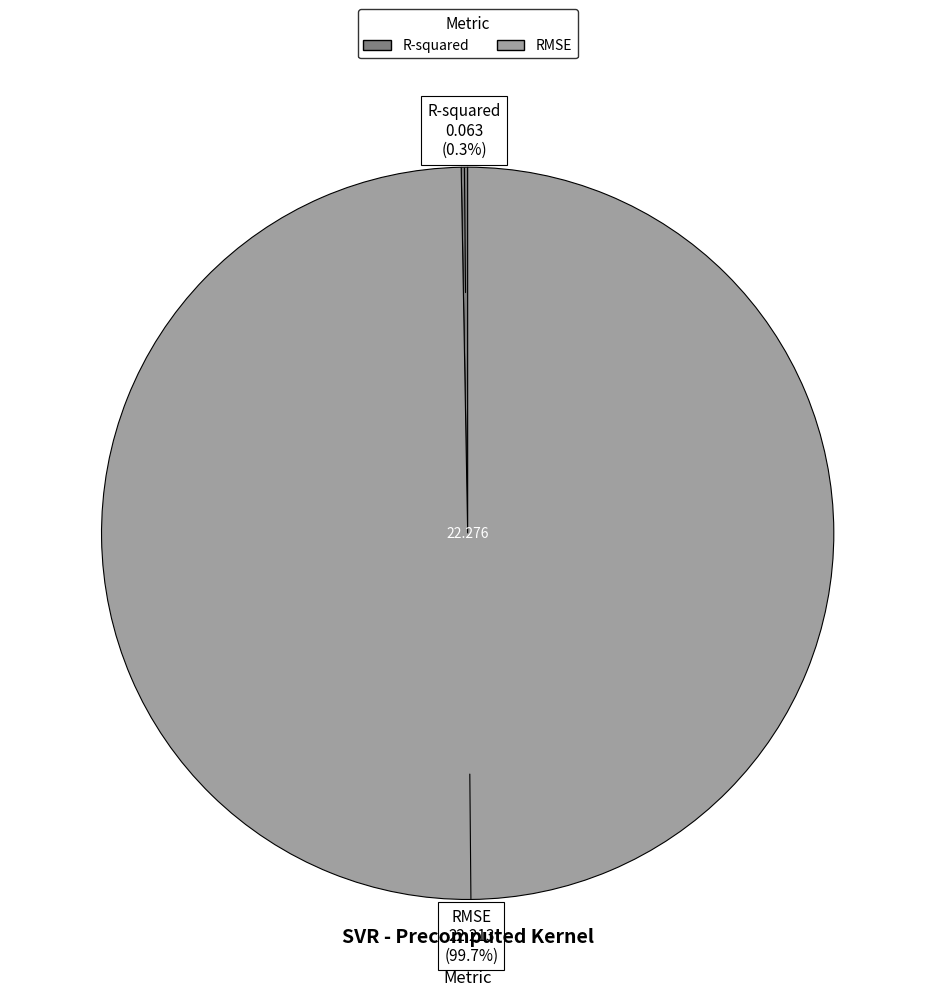

Does R-squared account for over 50% of the chart?

No